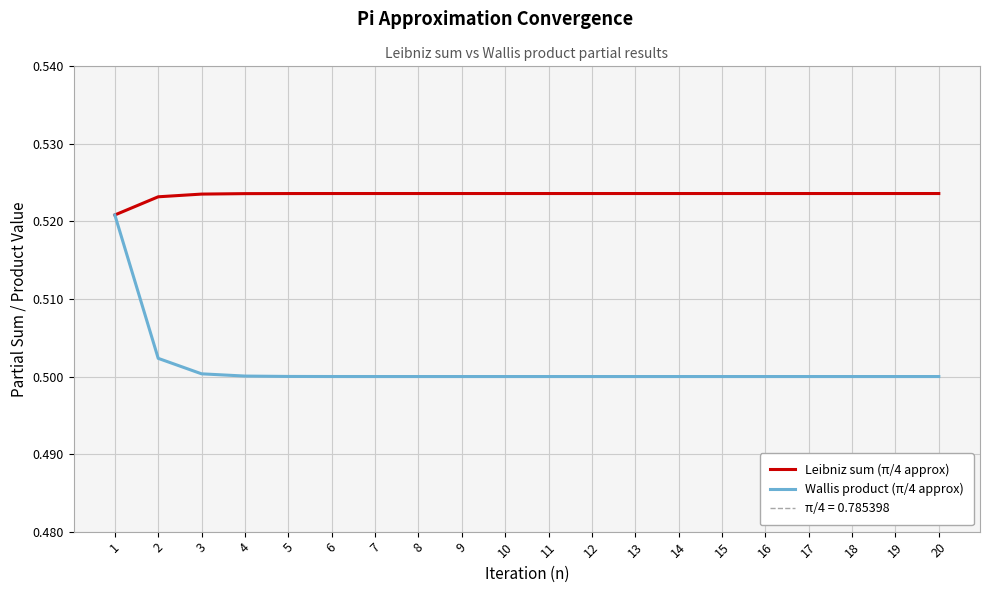

Which category has the lowest value in the Wallis product (π/4 approx) series?

20